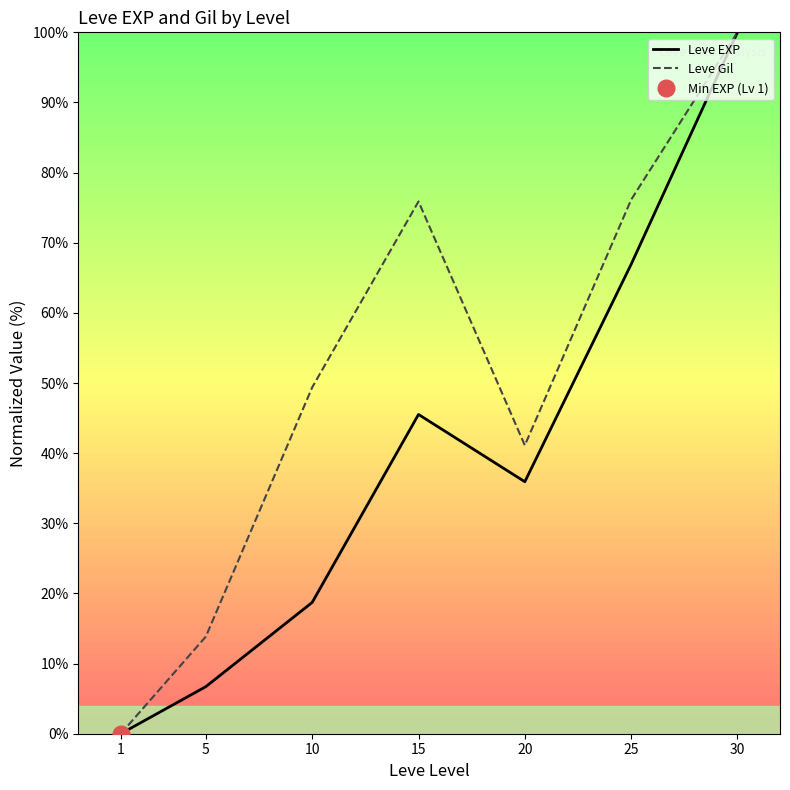

At which label is Leve EXP closest to 49?

15